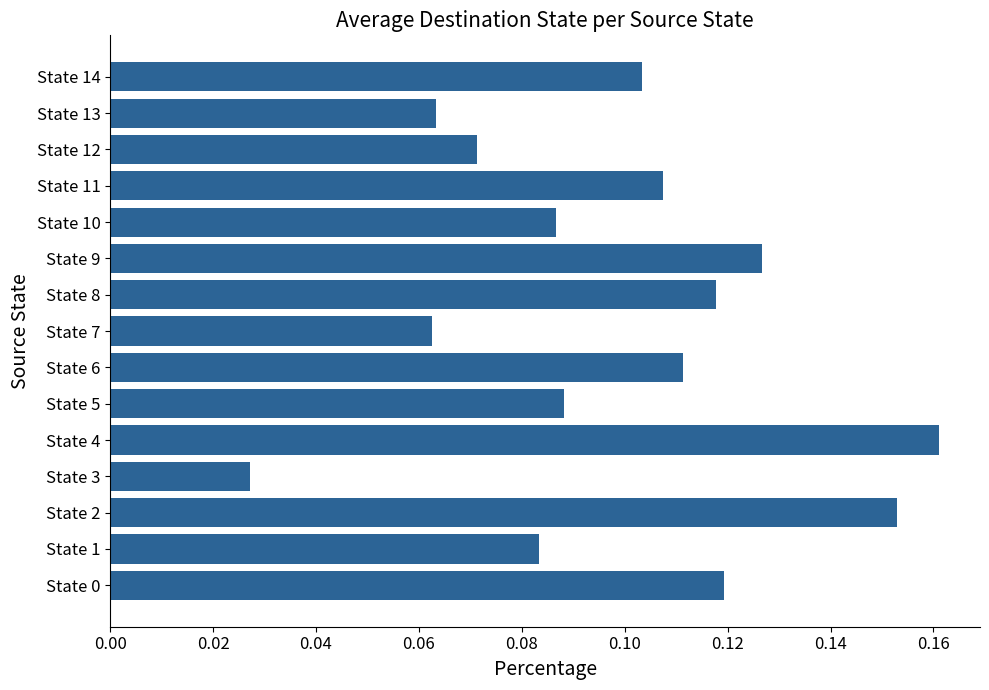

Which category has the highest value across all series?

State 4